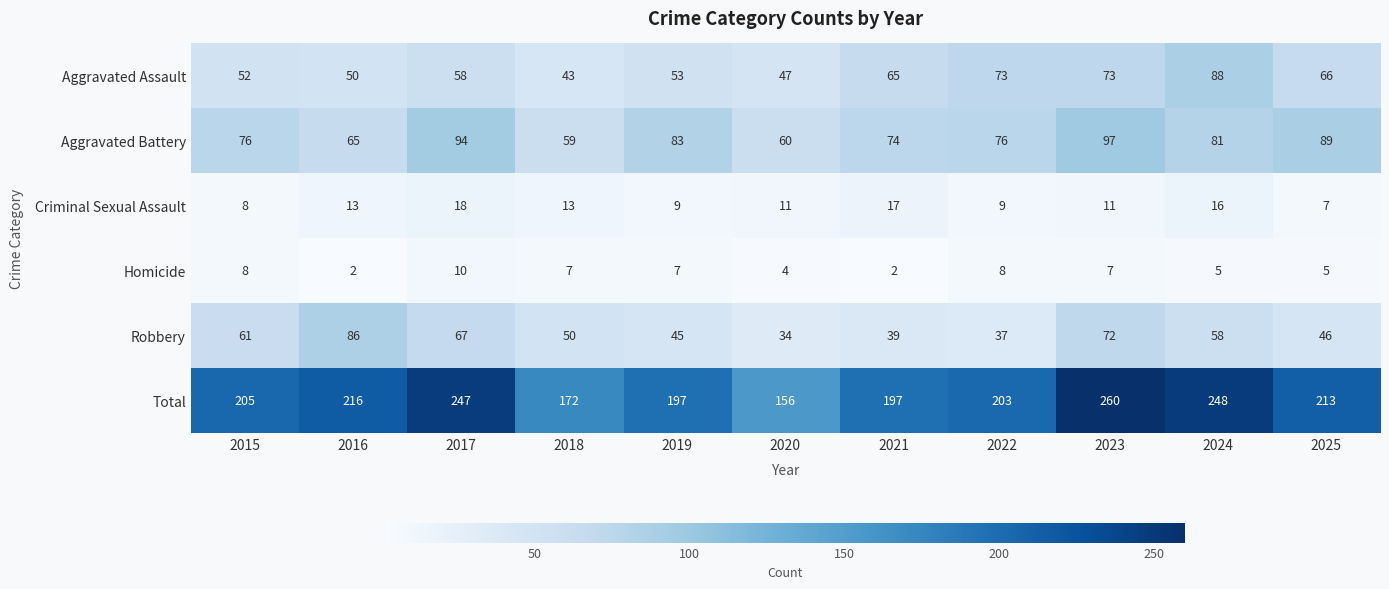

Which series has the widest spread of values?

Total